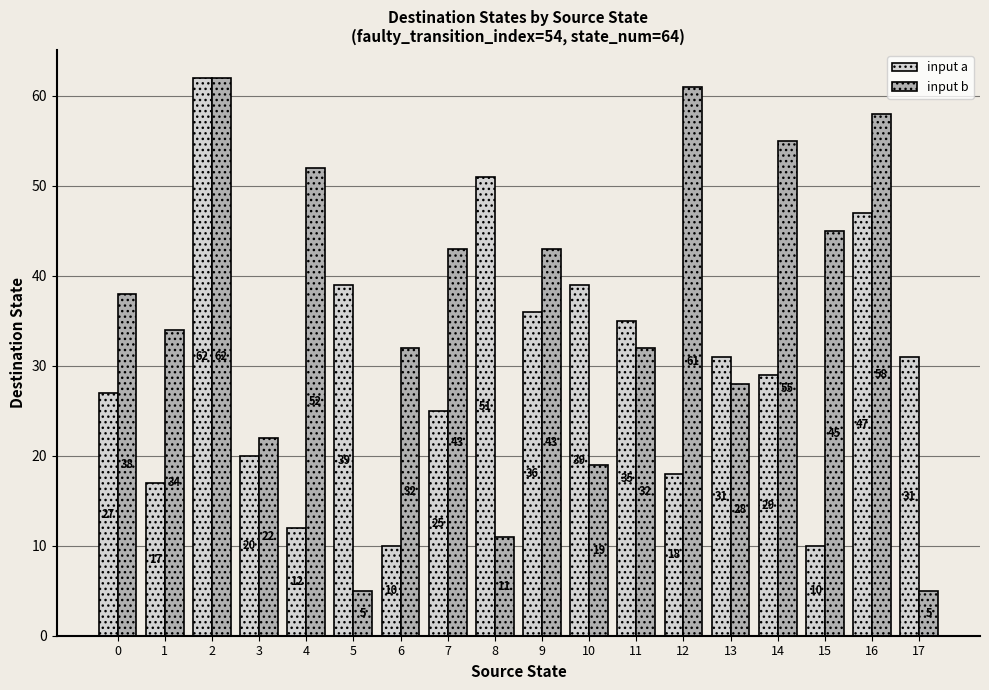

Rank the series at 12 from highest to lowest value.

input b, input a